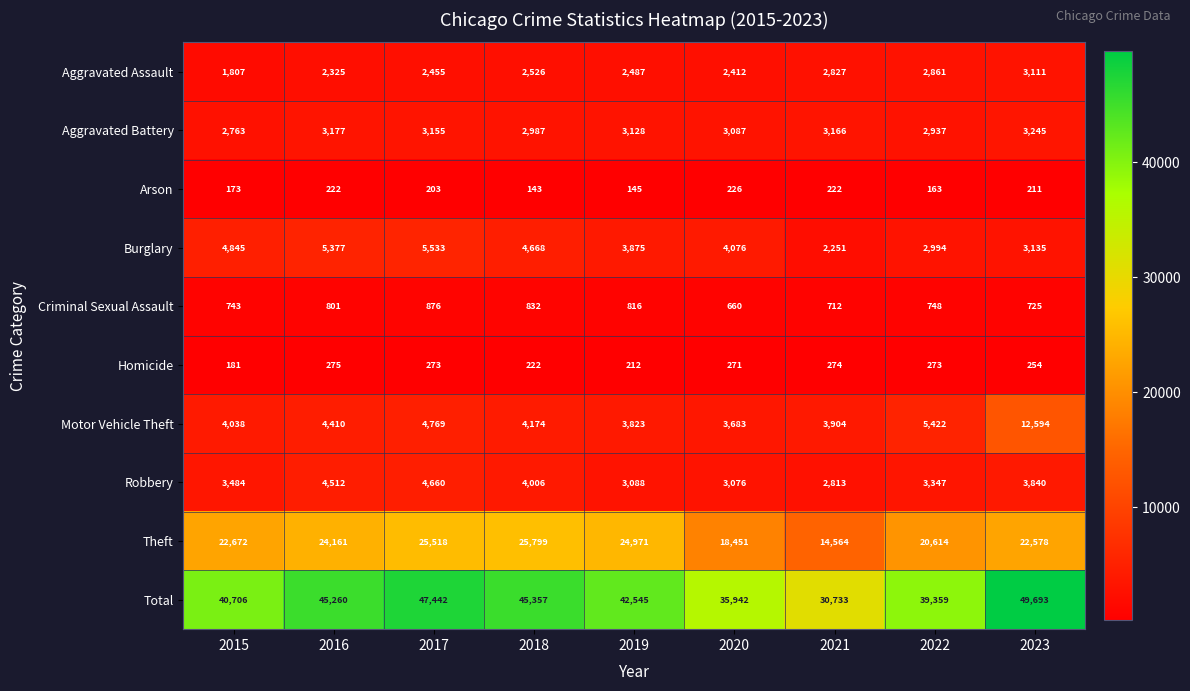

What value does the Aggravated Battery series have at 2018, to the nearest 5?

2985